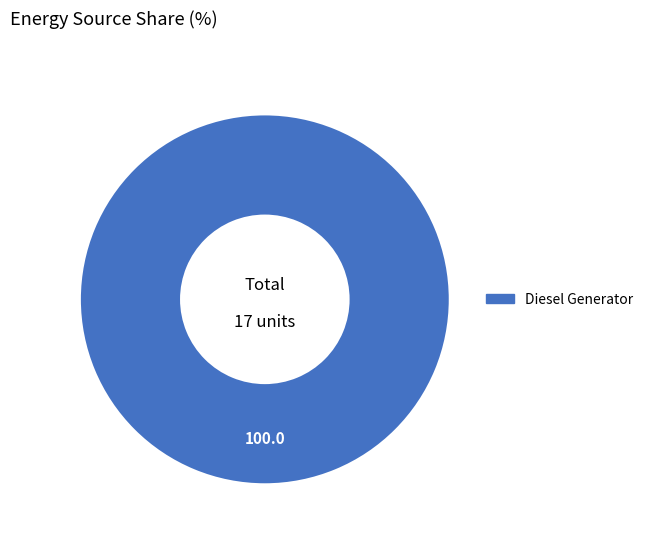

Does any single category account for the majority?

Yes